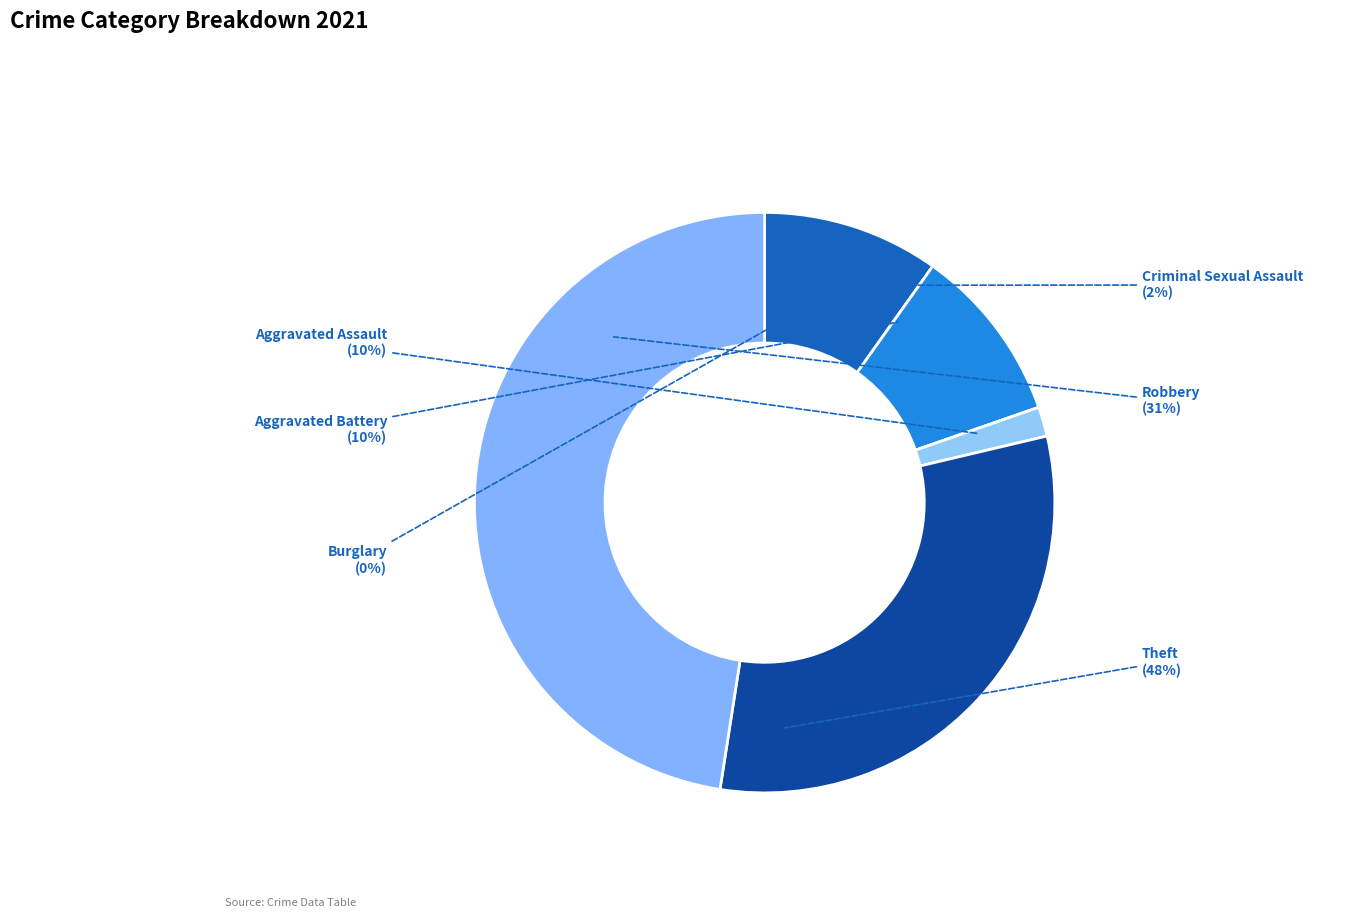

What is the change in value from Criminal Sexual Assault to Theft?

+28